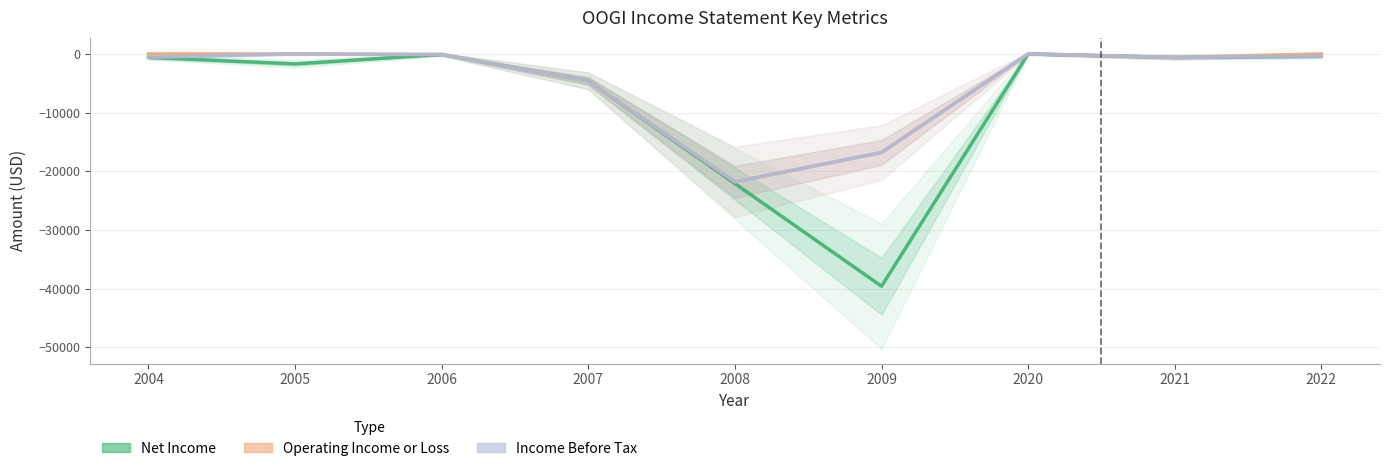

At which label is Net Income closest to -19800?

2008